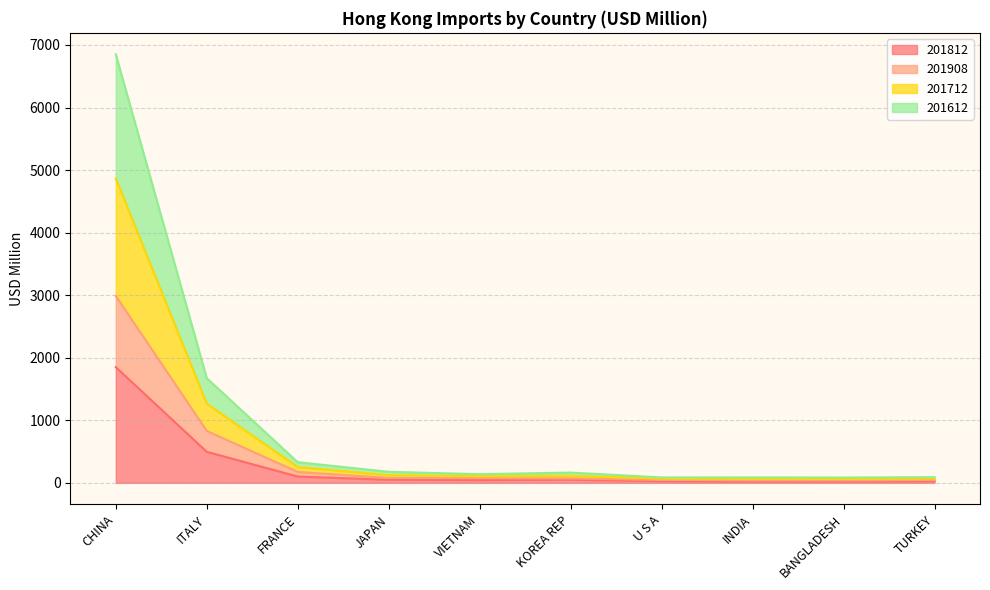

Is it true that 201908 equals 39.3 at INDIA?

True